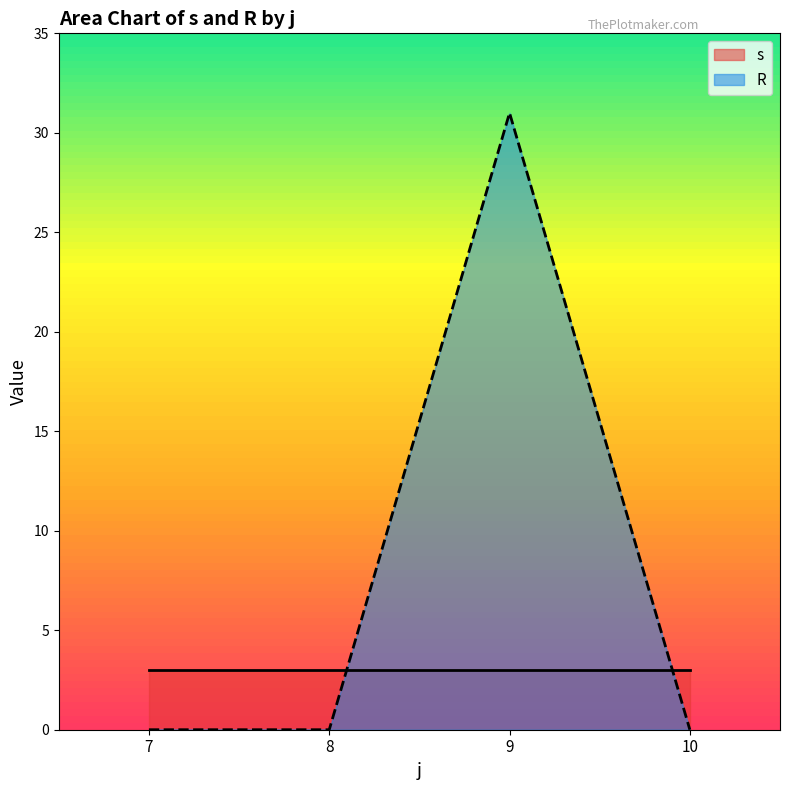

What is the difference between the maximum and minimum values in the R series?

31